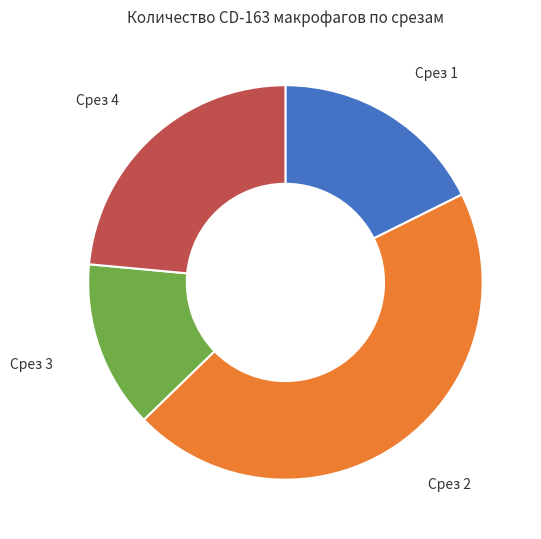

The Срез 1 slice represents 18% of the pie. True or false?

True